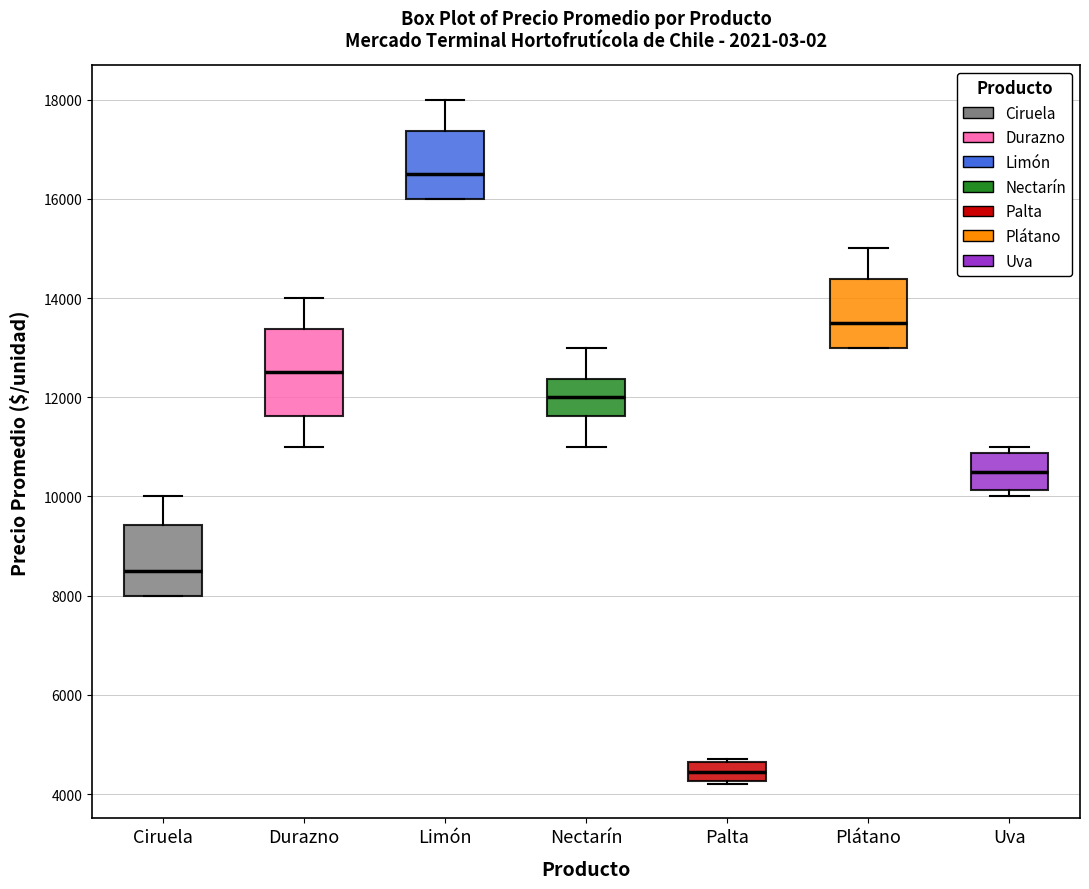

Where does the median line of the box for Palta sit on the y-axis? The values are not printed on the chart, so give them approximately, as read against the axis.

4400